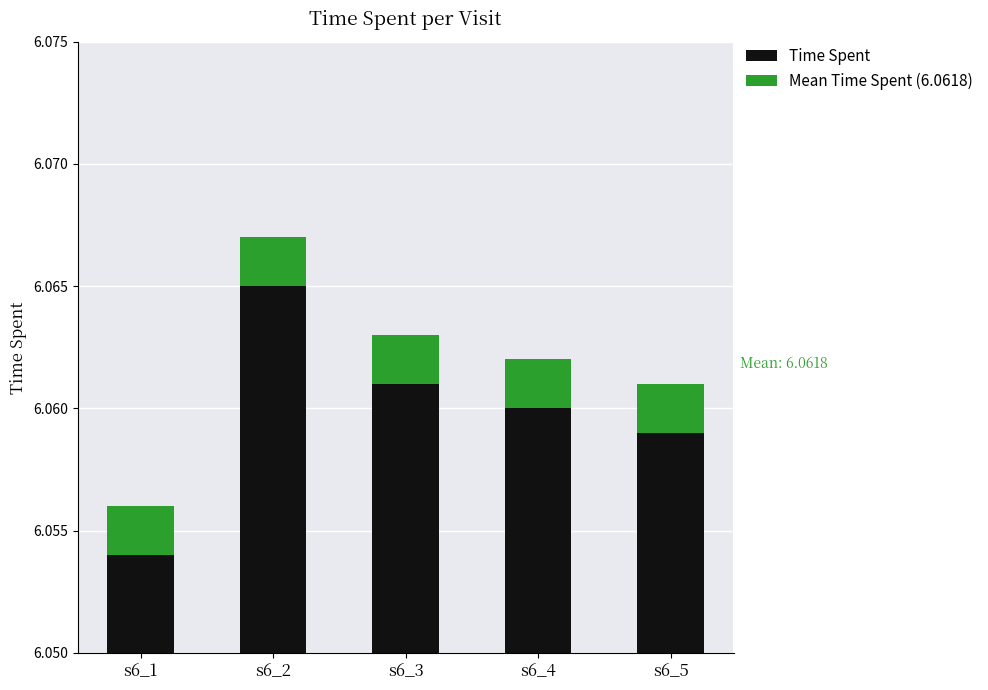

Reading left to right, extract all data points from this chart.

Time Spent: 6.1	6.1	6.1	6.1	6.1
Mean Time Spent (6.0618): 0.0	0.0	0.0	0.0	0.0